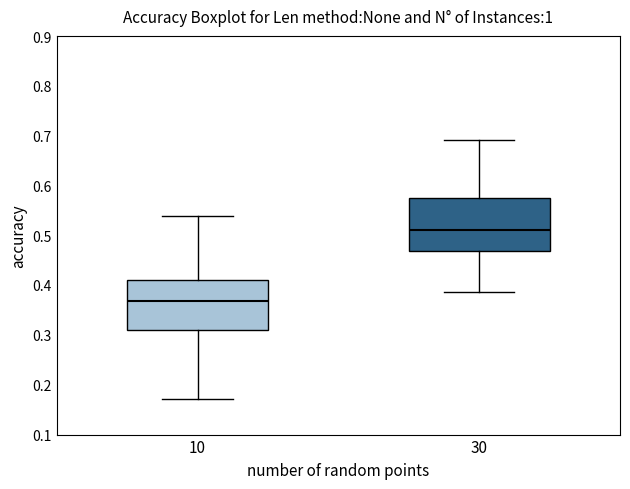

Reading left to right, transcribe this box plot: for each box, give where its median line is, the range the box spans, and where its two whiskers end, as read against the y-axis. The values are not printed on the chart, so give them approximately, as read against the axis.

10: median 0.37, box 0.31 to 0.41, whiskers 0.17 to 0.54
30: median 0.51, box 0.47 to 0.58, whiskers 0.39 to 0.69